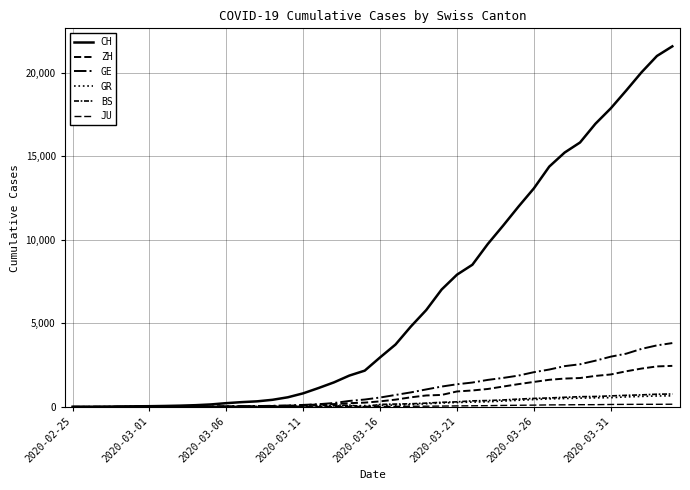

Does the chart display data point markers on the line(s)?

No